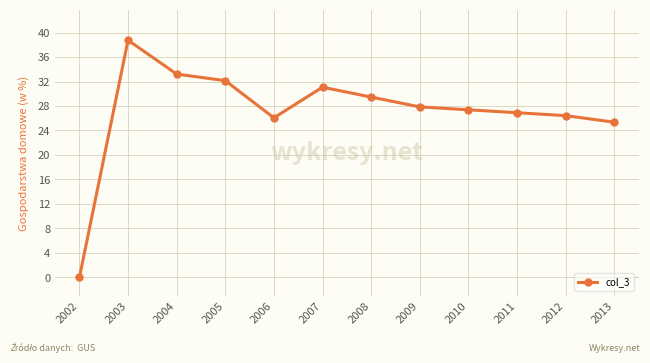

Which category has the highest value across all series?

2003